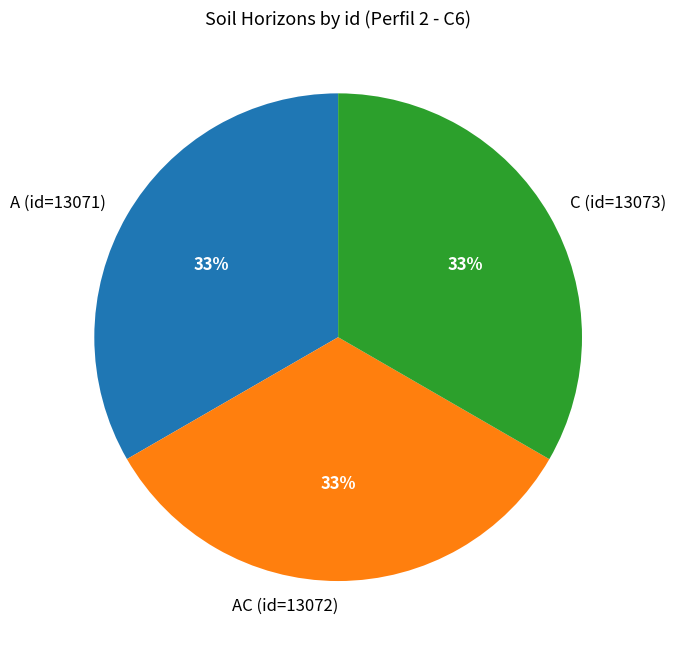

The C (id=13073) slice represents 43% of the pie. True or false?

False